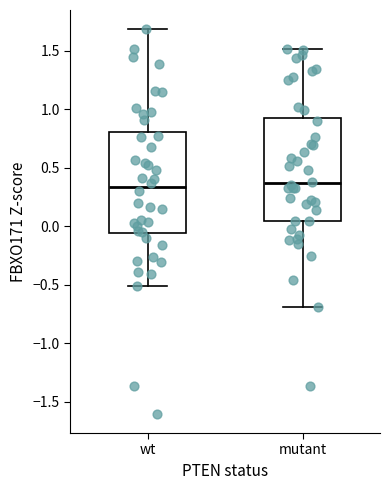

Where does the median line of the box for mutant sit on the y-axis? The values are not printed on the chart, so give them approximately, as read against the axis.

0.35